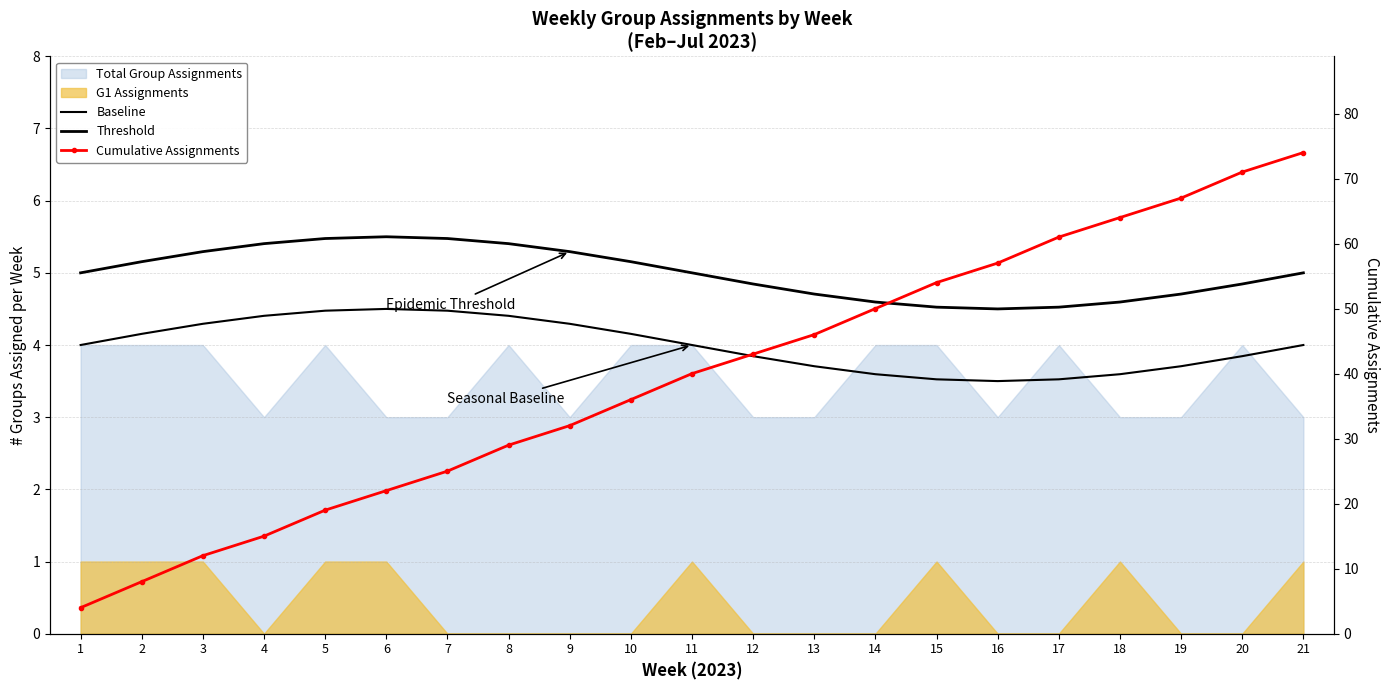

At which label is Cumulative Assignments closest to 39?

11